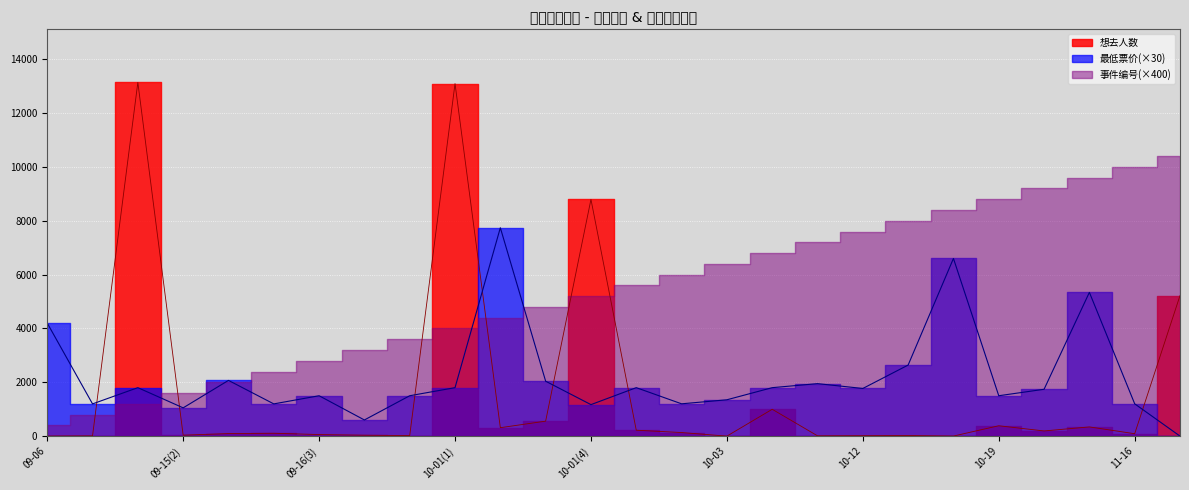

What is the difference between the maximum and second lowest values in the 想去人数 series?

13140